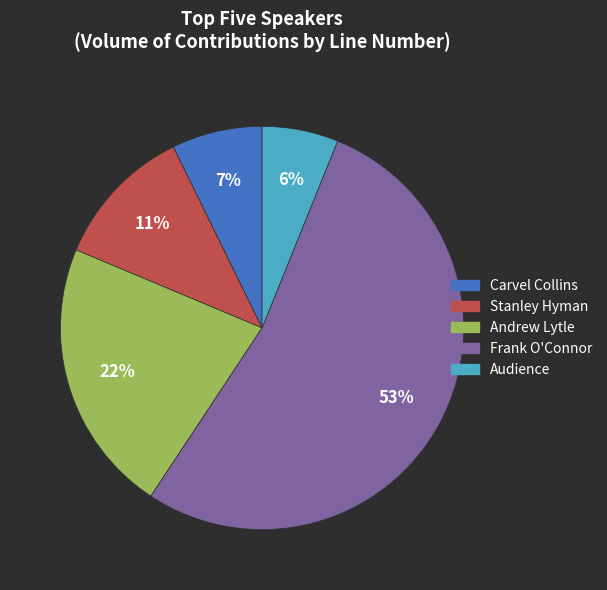

Between Carvel Collins and Audience, which is larger?

Carvel Collins